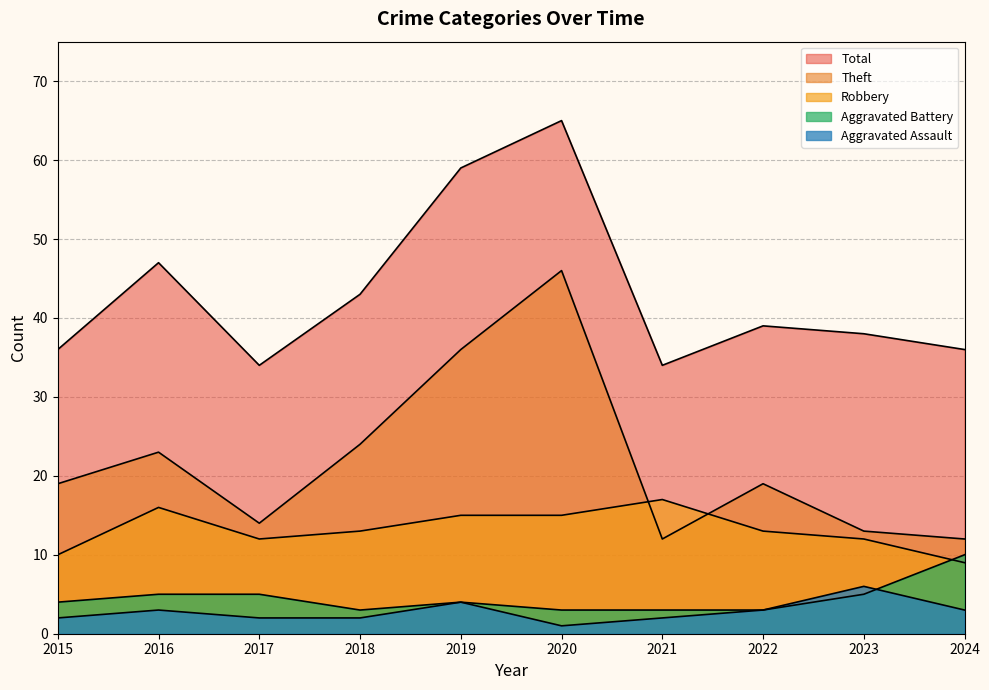

How many interior local peaks does the Theft series have?

3